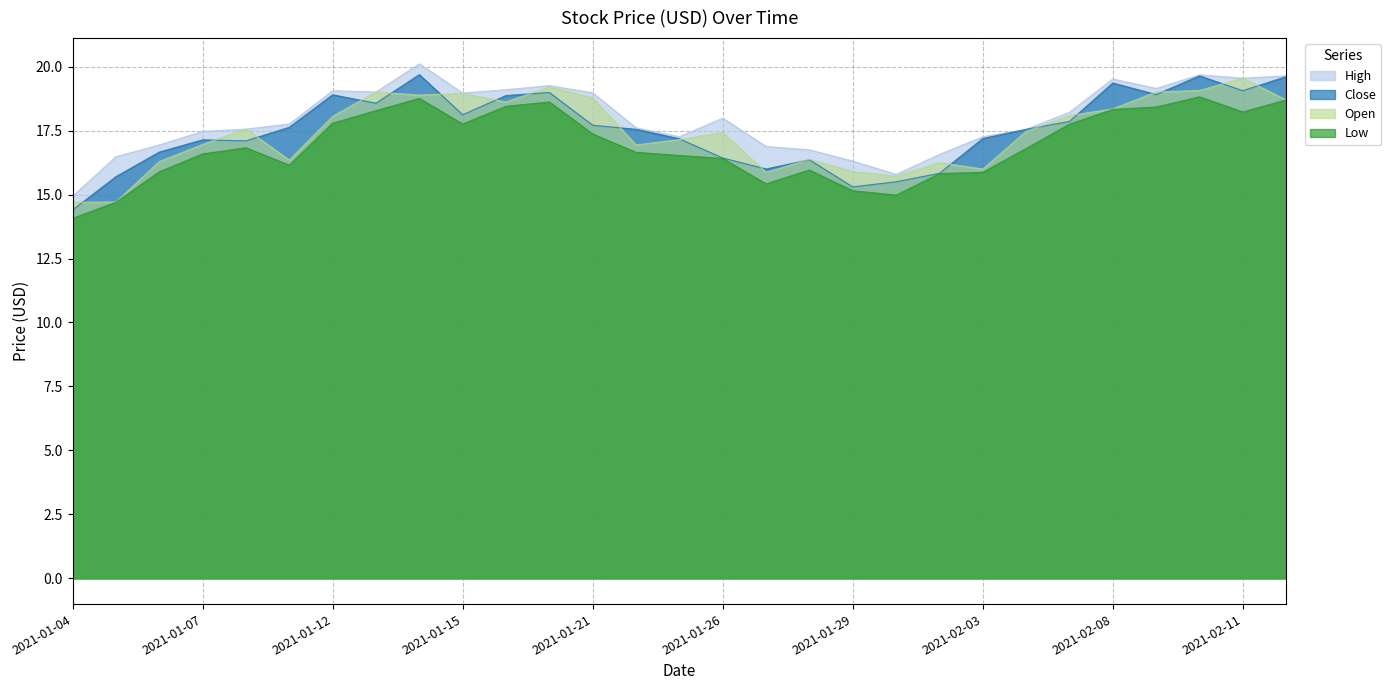

What is the sum of all Open values?

506.0